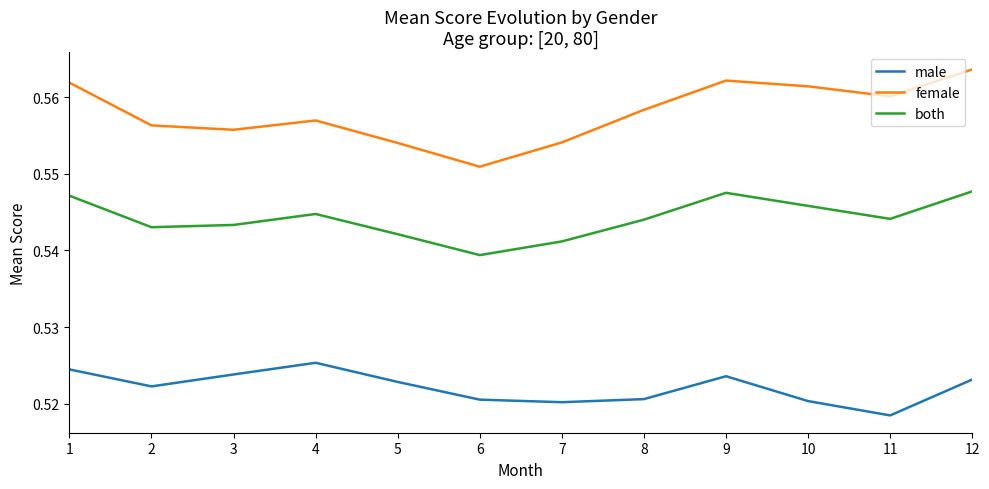

Which category has the highest value in the male series?

4